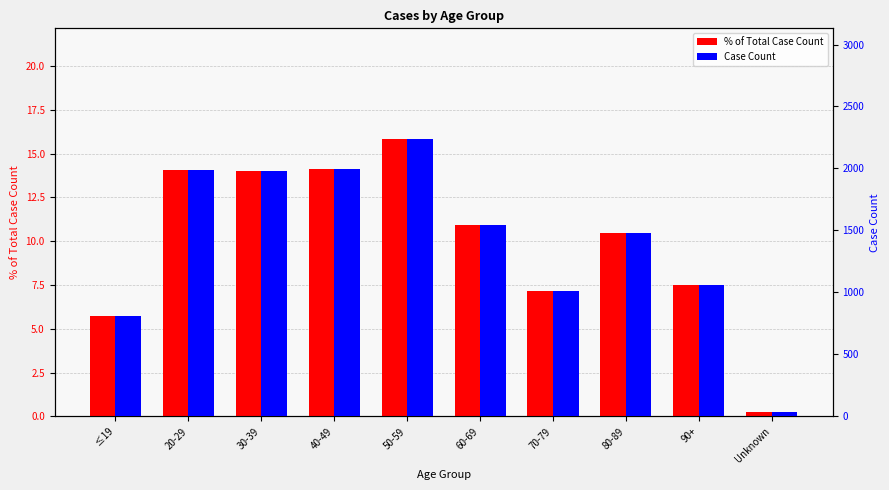

Count the number of categories in the chart.

10